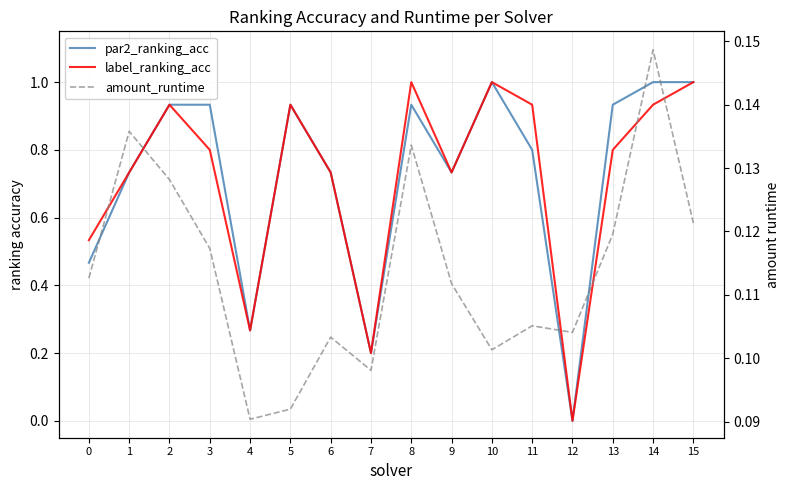

Rank the categories by amount_runtime value from lowest to highest.

4, 5, 7, 10, 6, 12, 11, 9, 0, 3, 13, 15, 2, 8, 1, 14